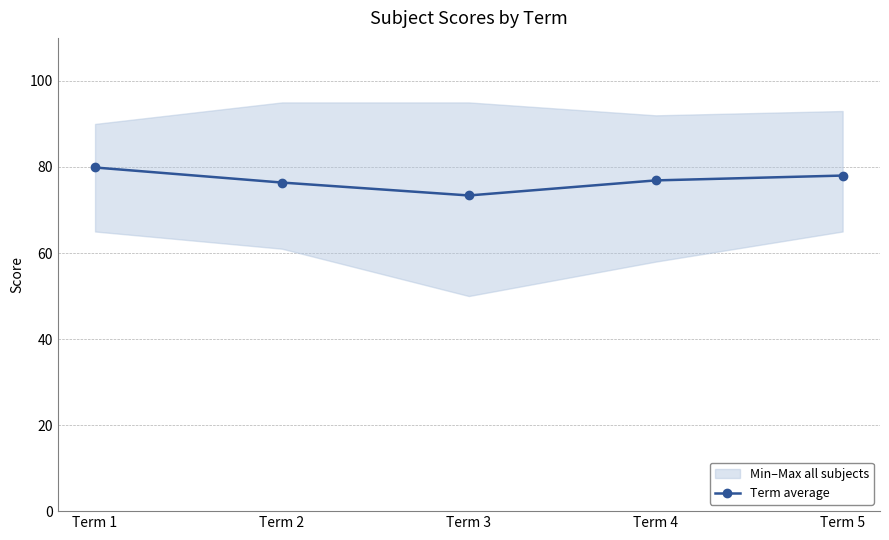

What is the difference between the values at Term 1 and Term 5?

1.9